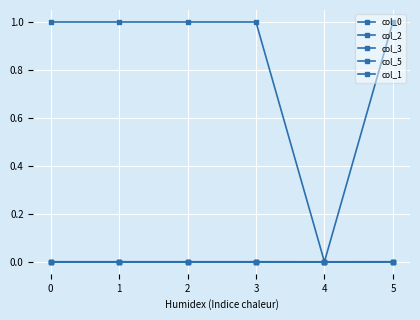

After their last crossing, which series has the higher values: col_3 or col_1?

col_3